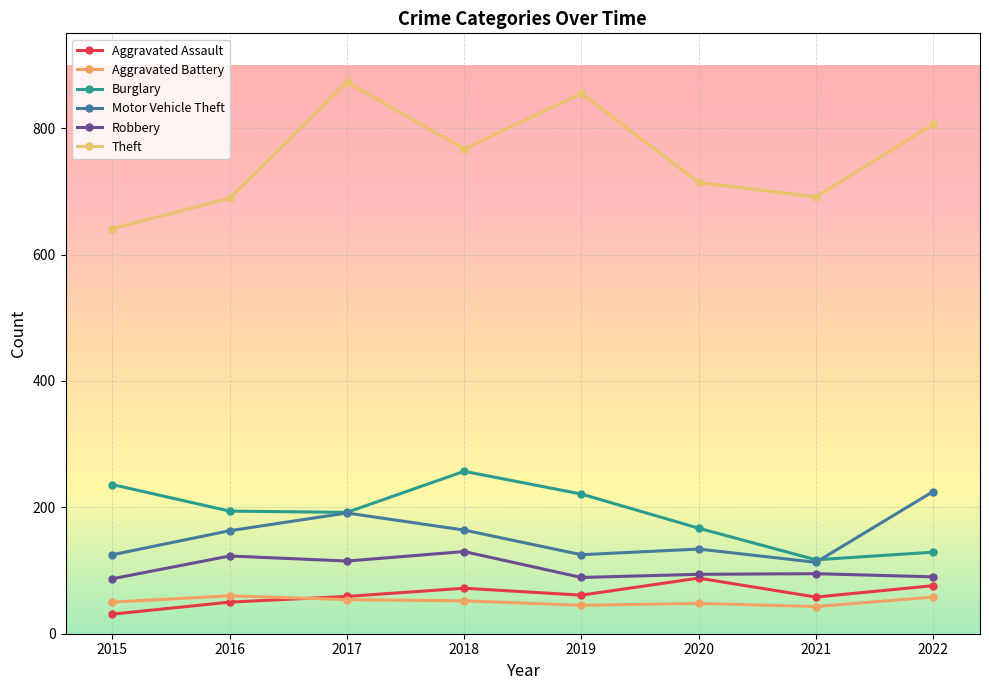

How many lines are shown in the chart?

6